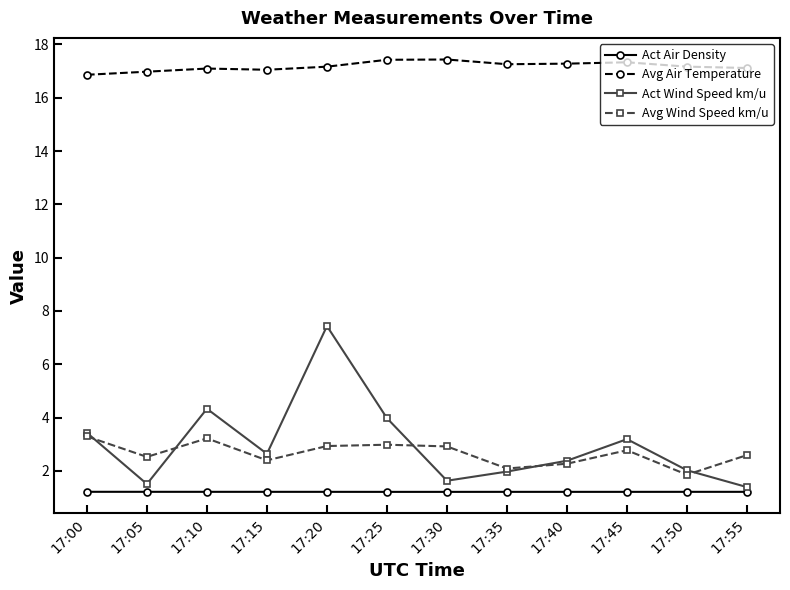

What is the approximate value of Act Wind Speed km/u at 17:05?

1.5